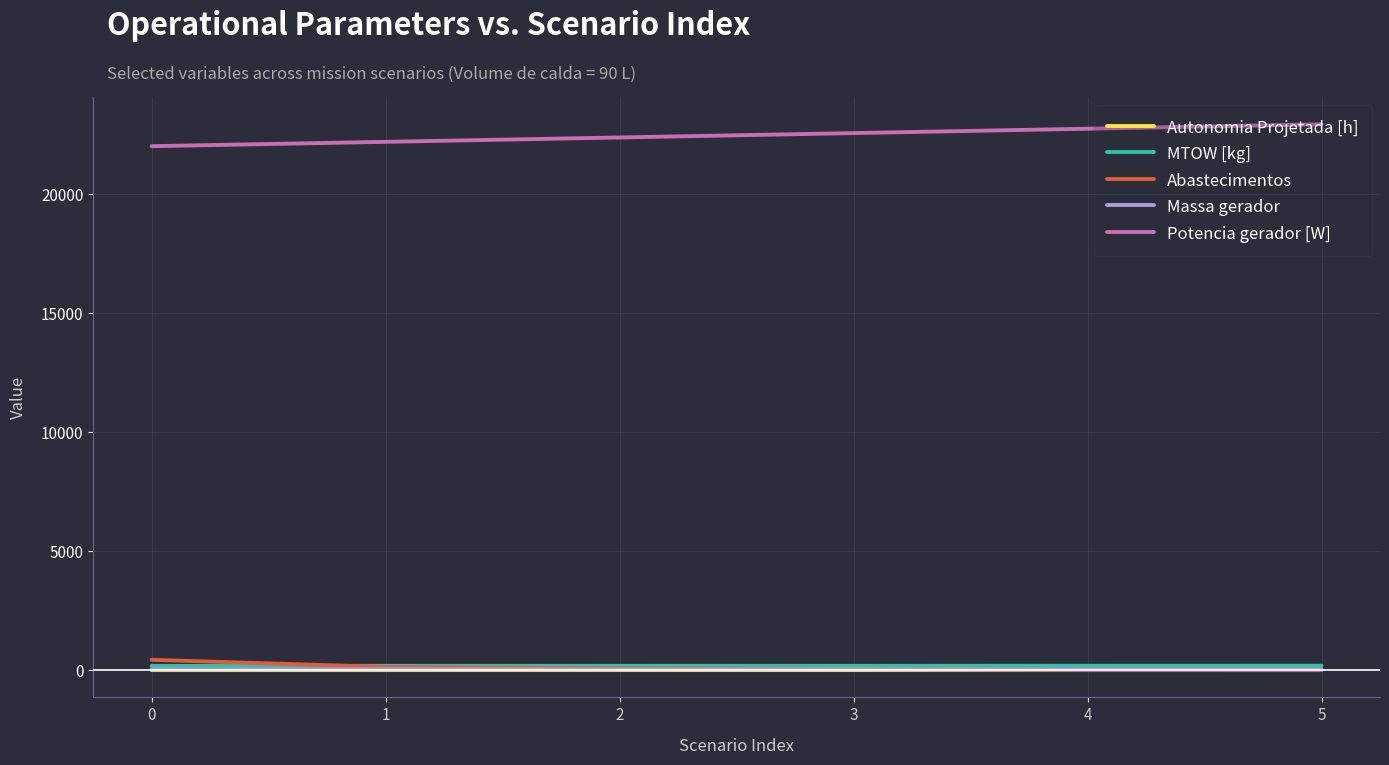

What is the highest value of the MTOW [kg] series?

184.2